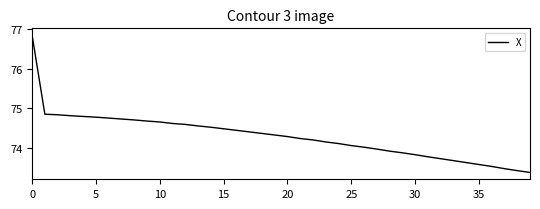

What is the smallest value displayed?

73.4